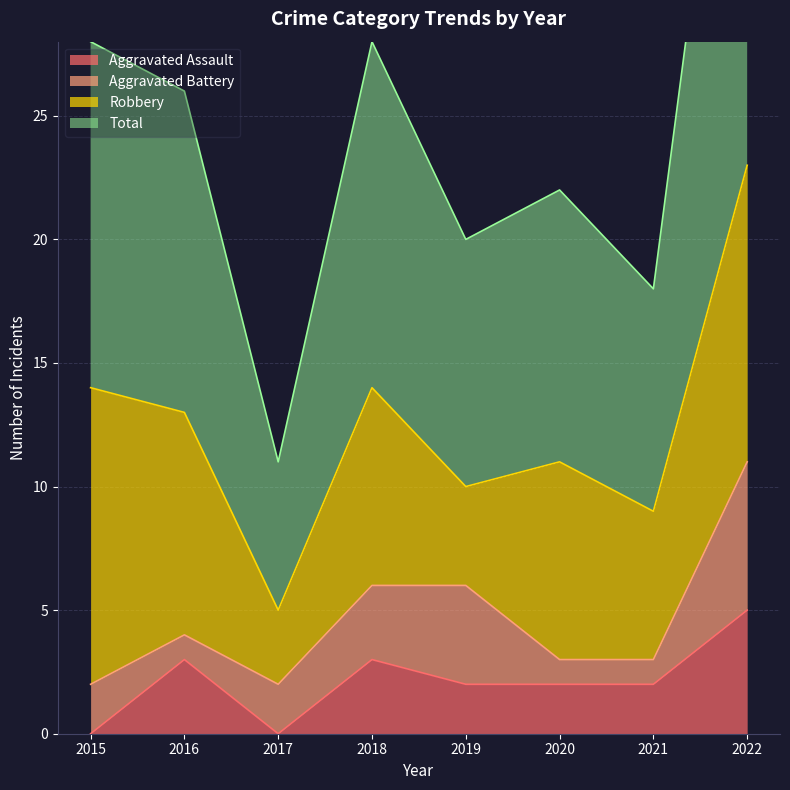

Does the chart display data point markers on the line(s)?

No